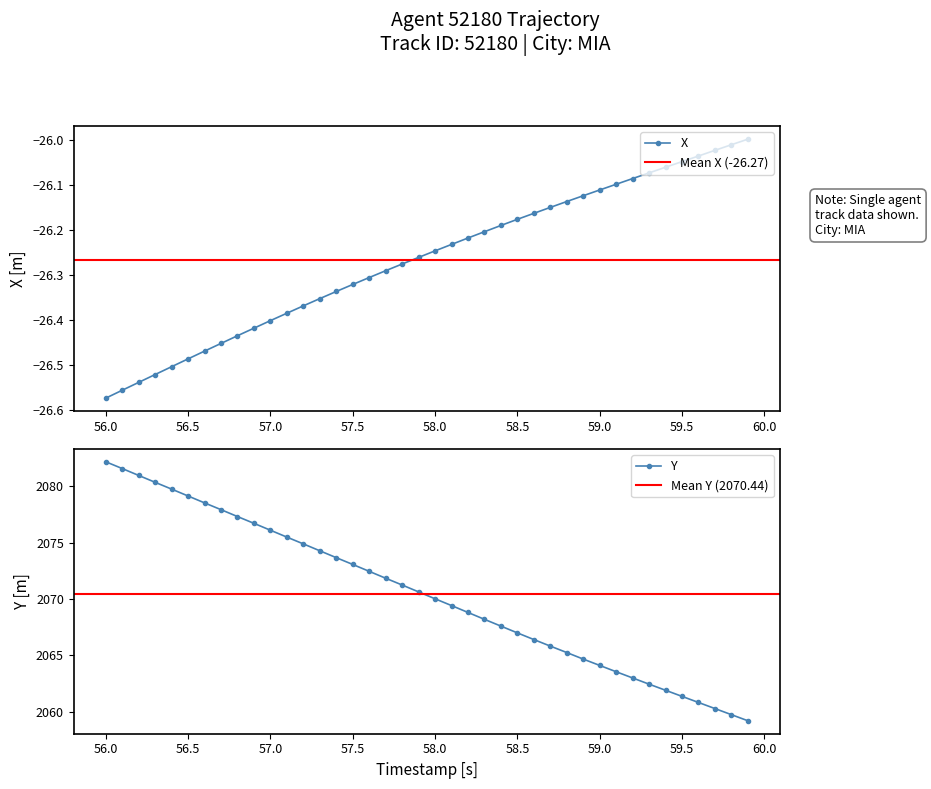

True or false: Y has more than 2 points higher than both neighbors.

False